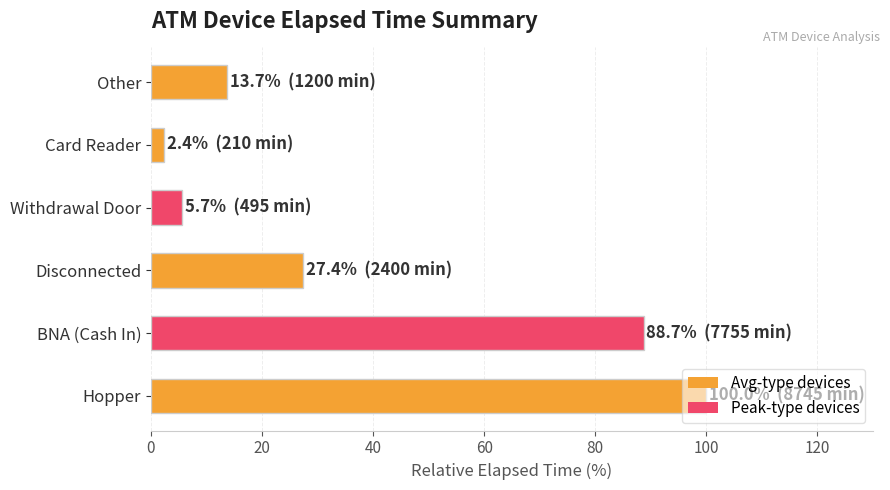

Read the value at Other.

13.7